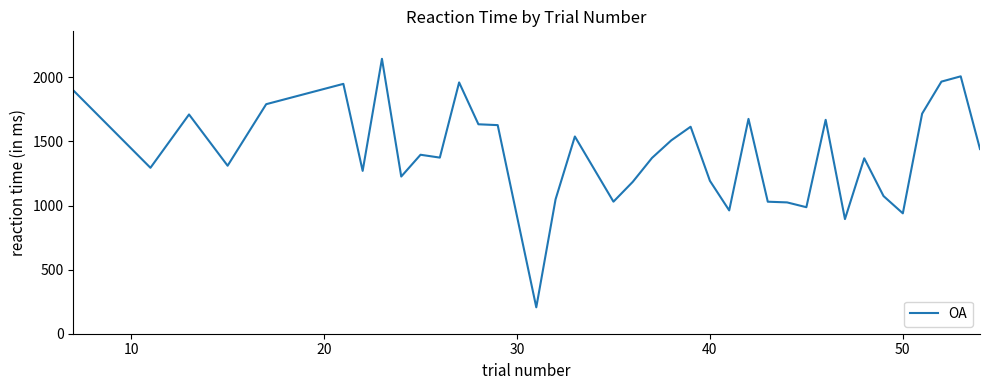

What is the minimum value shown in the chart?

205.8